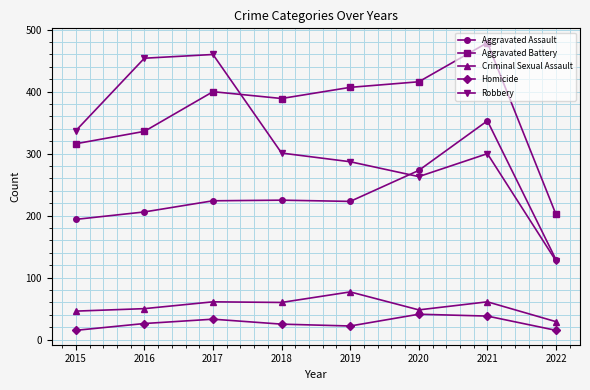

Is this an area chart (filled region under the line)?

No